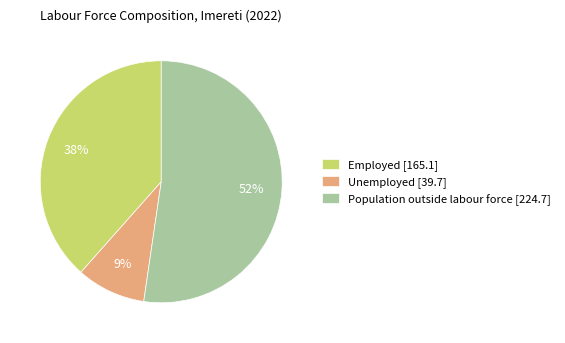

Which slice is the largest?

Population outside labour force